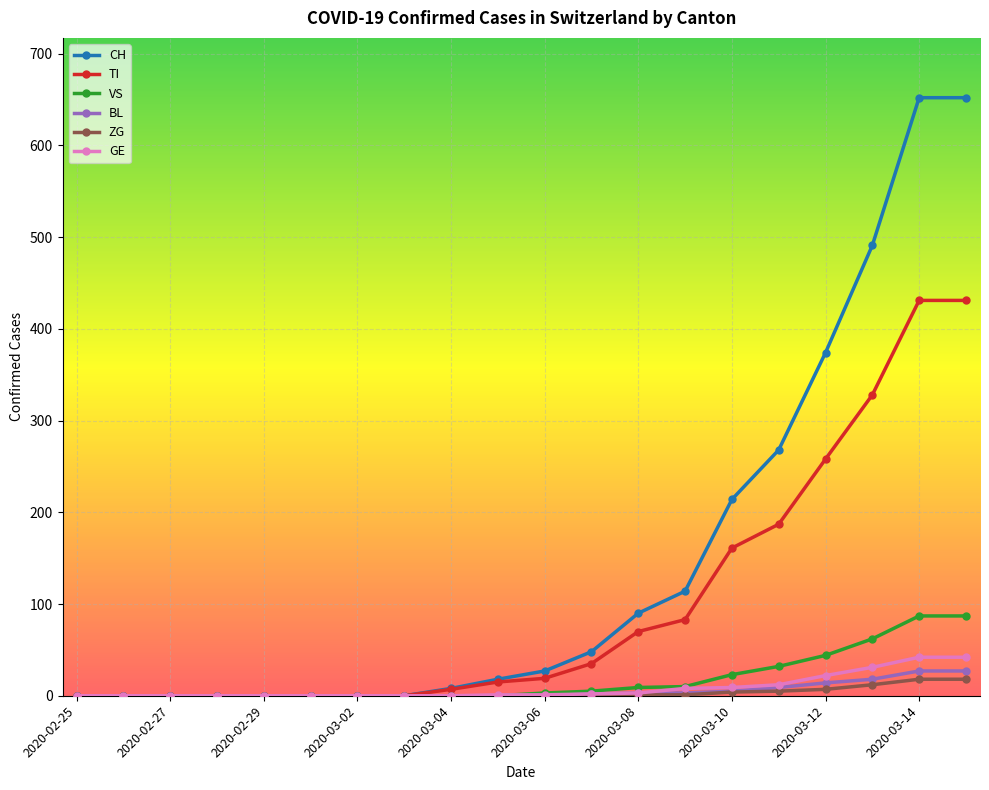

At how many categories does at least one series exceed 455?

3